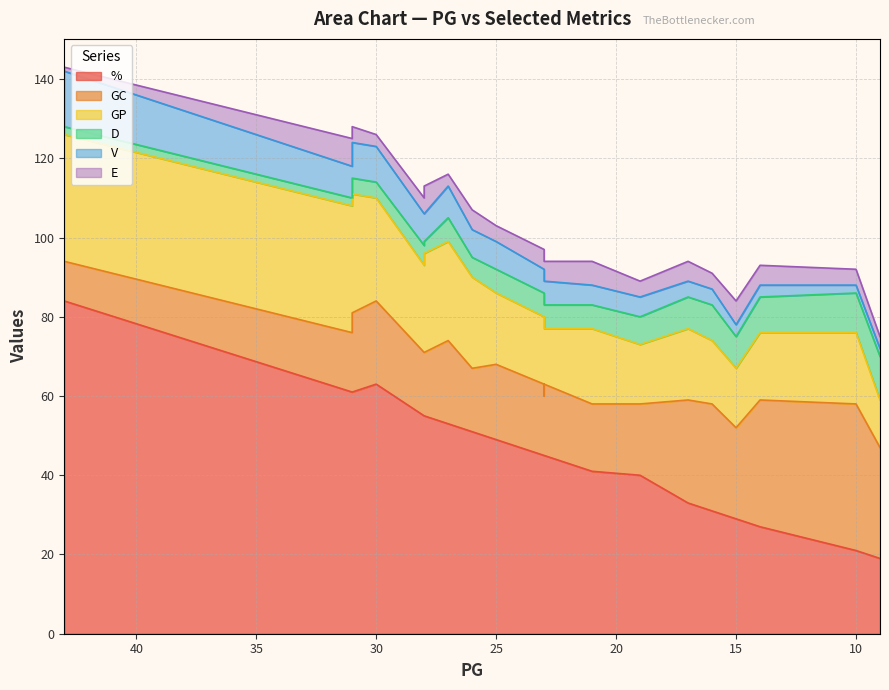

What is the spread (max minus min) of values at 30?

60